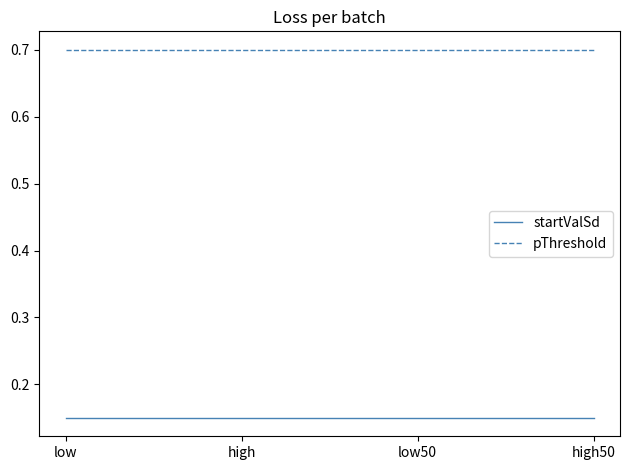

True or false: pThreshold and startValSd cross at least once.

False